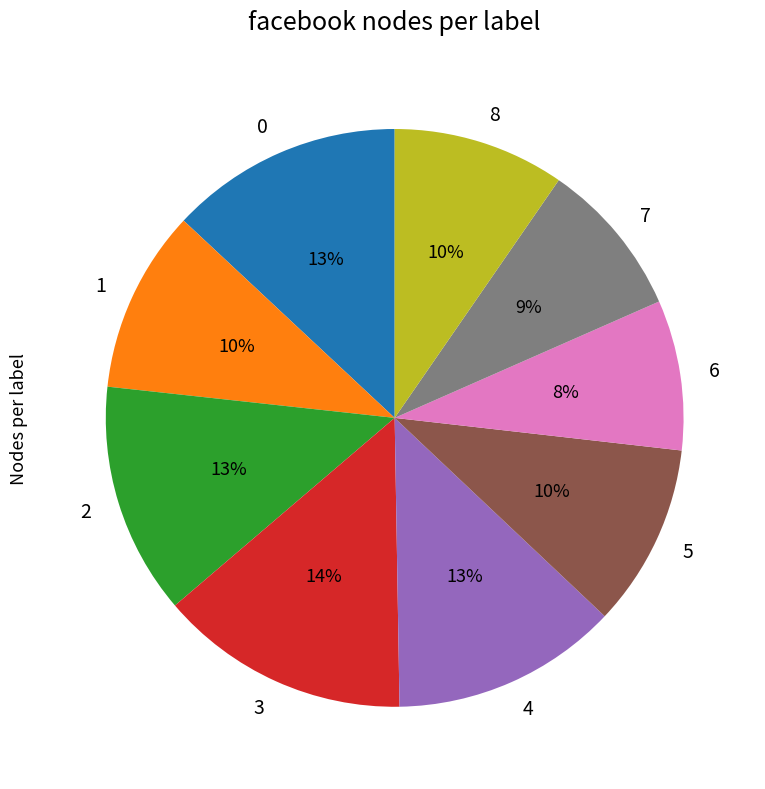

Approximately how many times larger is the value at 3 compared to 1?

1.4